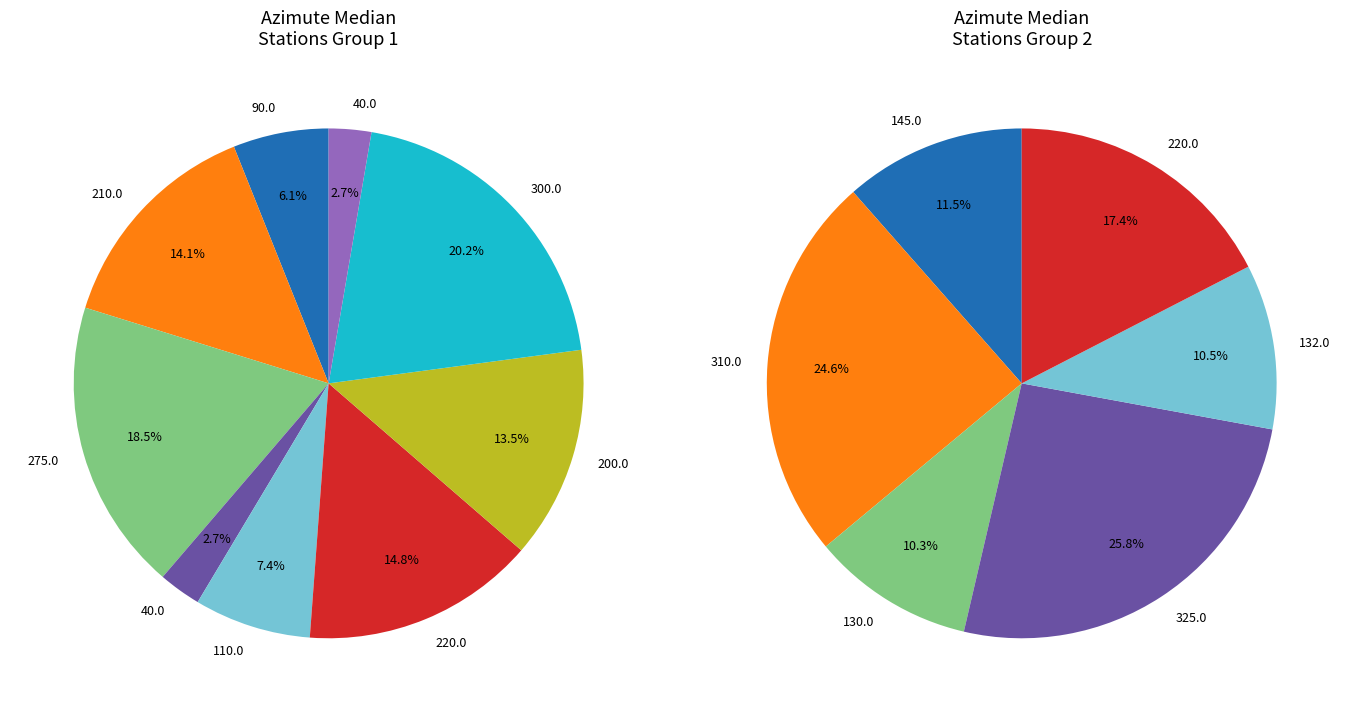

Is there any slice that represents more than half of the pie?

No